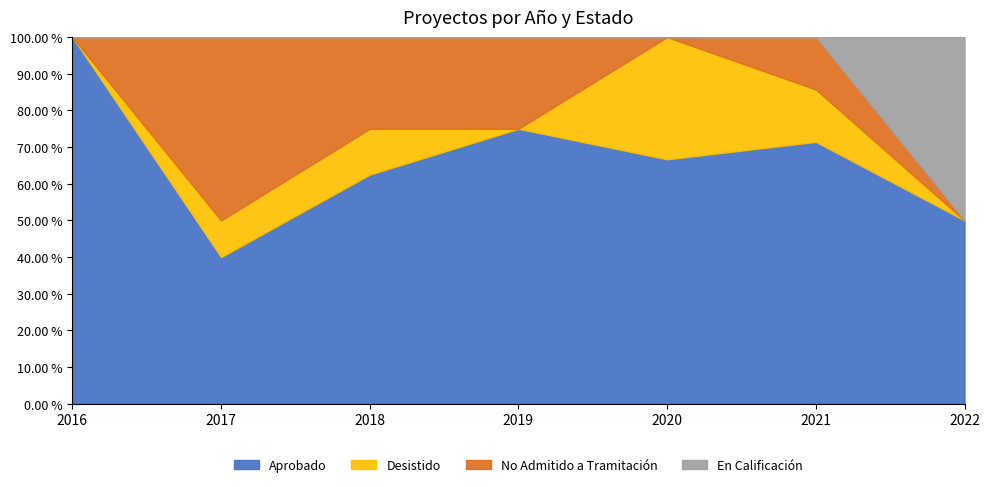

Count the number of categories in the chart.

7